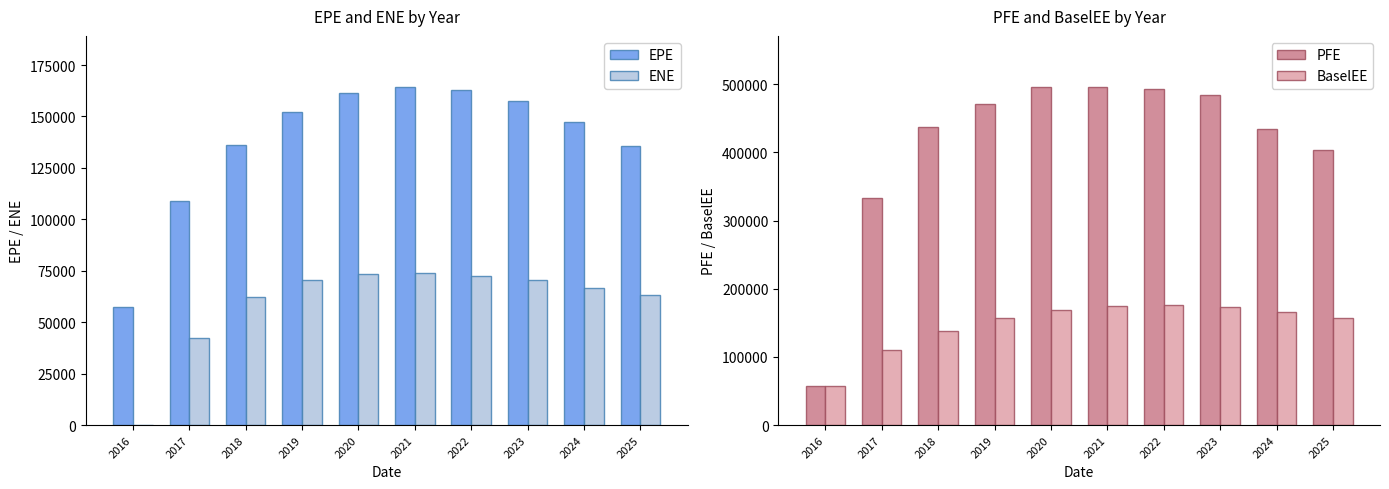

Between 2025 and 2021, which is larger?

2021